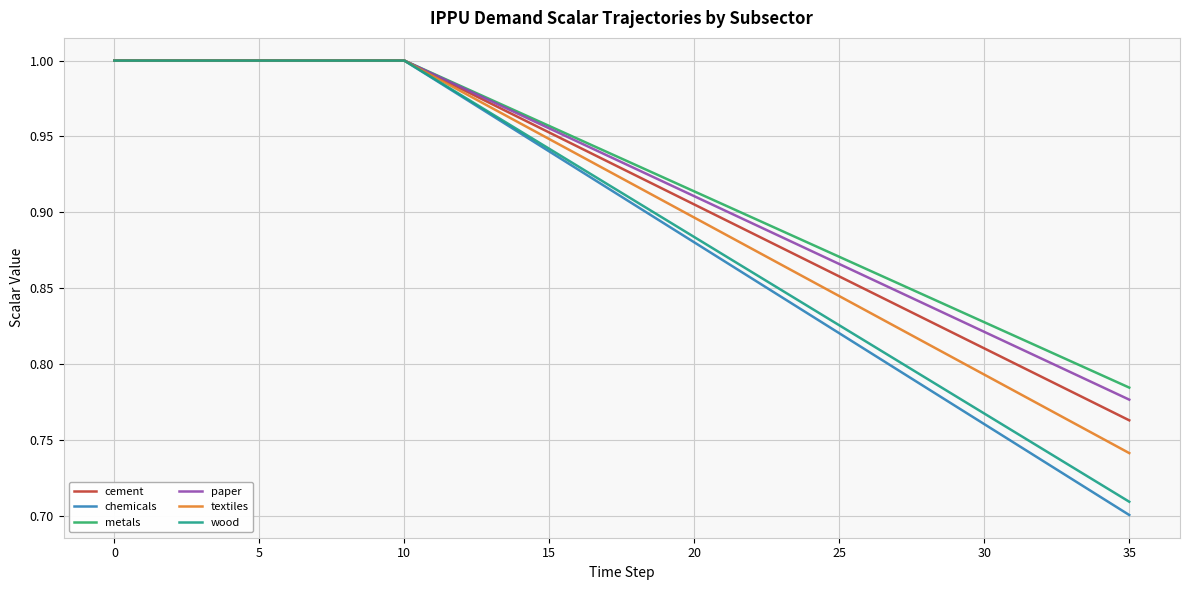

What is the value of the cement point at the 15th from the left?

1.0